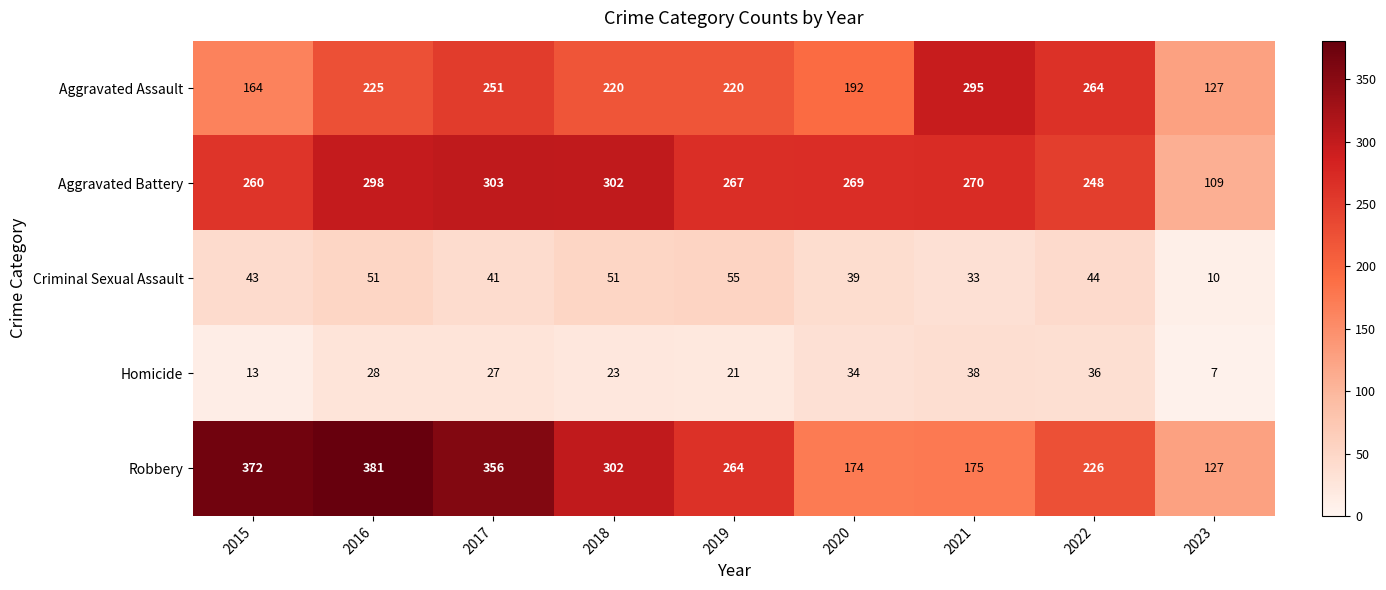

At 2022, list the series in order from smallest to largest.

Homicide, Criminal Sexual Assault, Robbery, Aggravated Battery, Aggravated Assault